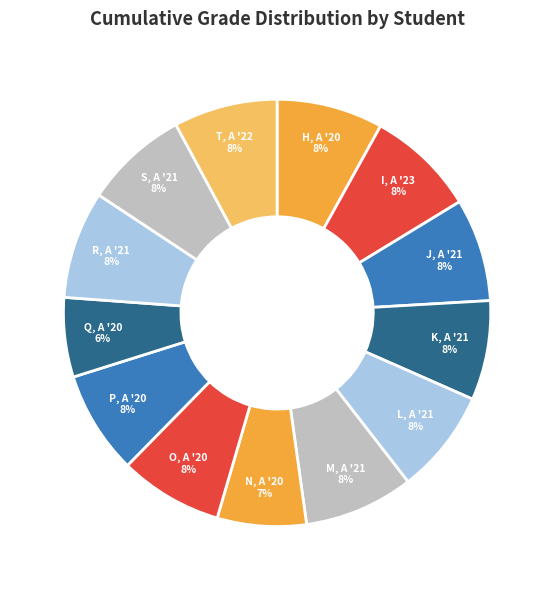

To the nearest percent, what is the difference between the largest and smallest slice percentages?

2%